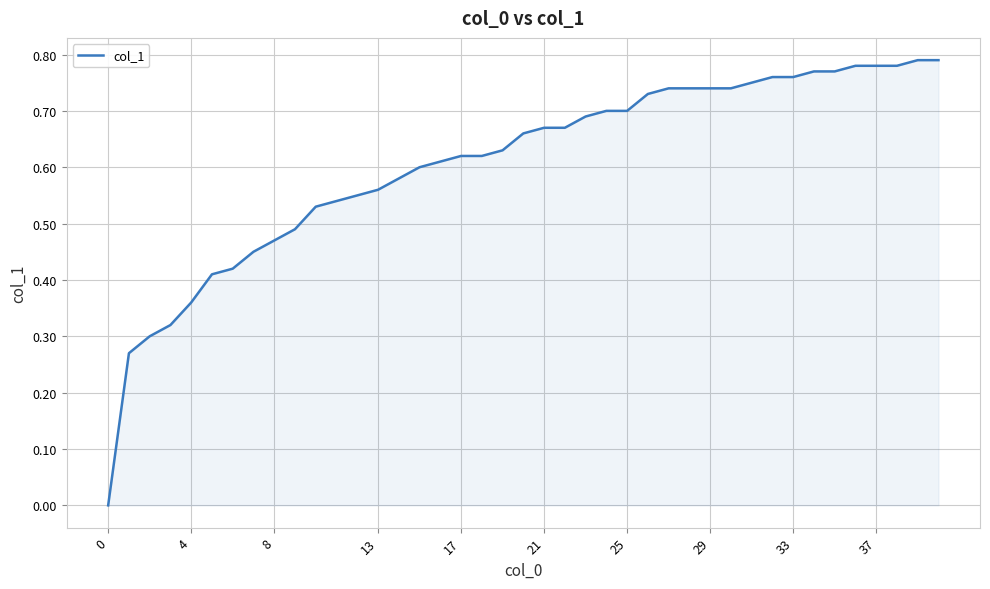

Does the chart display data point markers on the line(s)?

No